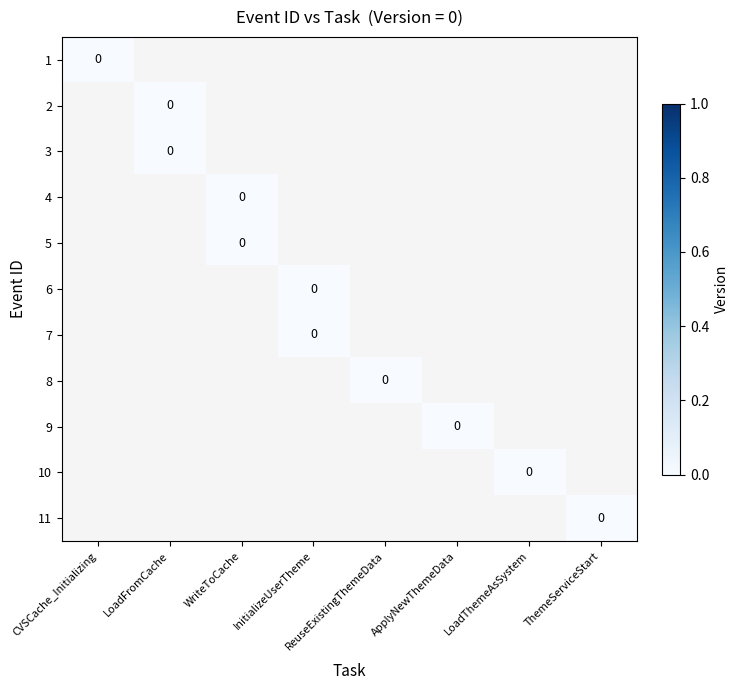

At which category is the sum across all series the highest?

LoadFromCache